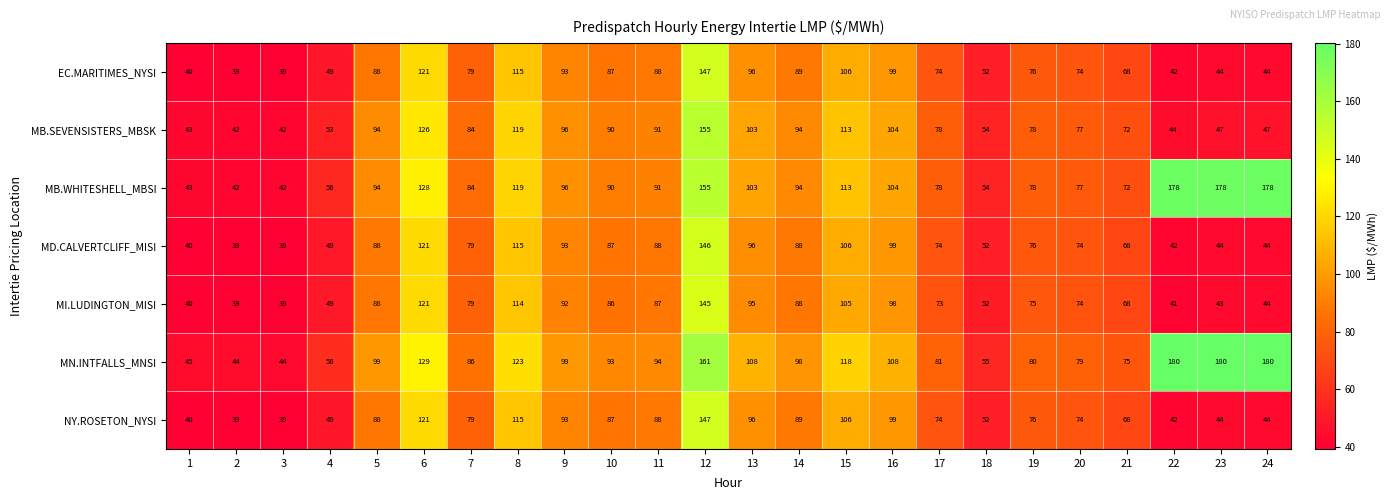

The MN.INTFALLS_MNSI series shows 65 at 10. True or false?

False